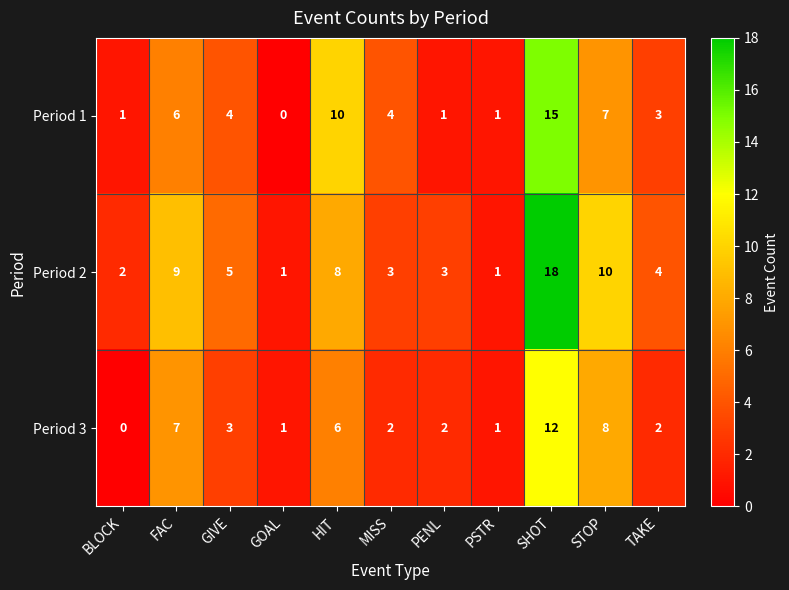

Count the number of categories in the chart.

11